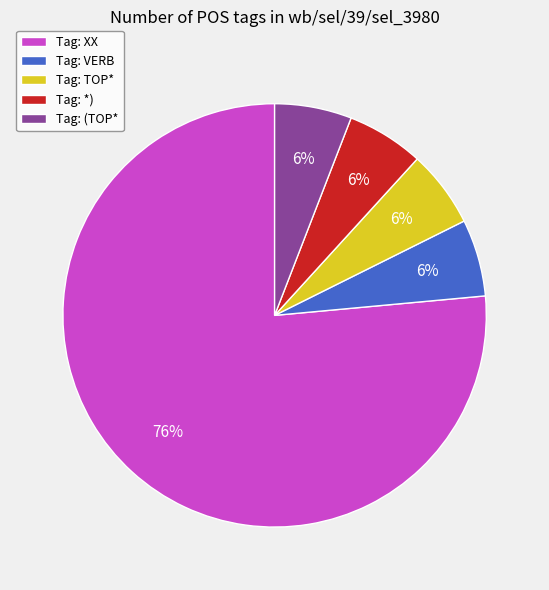

Between Tag: XX and Tag: VERB, which is larger?

Tag: XX